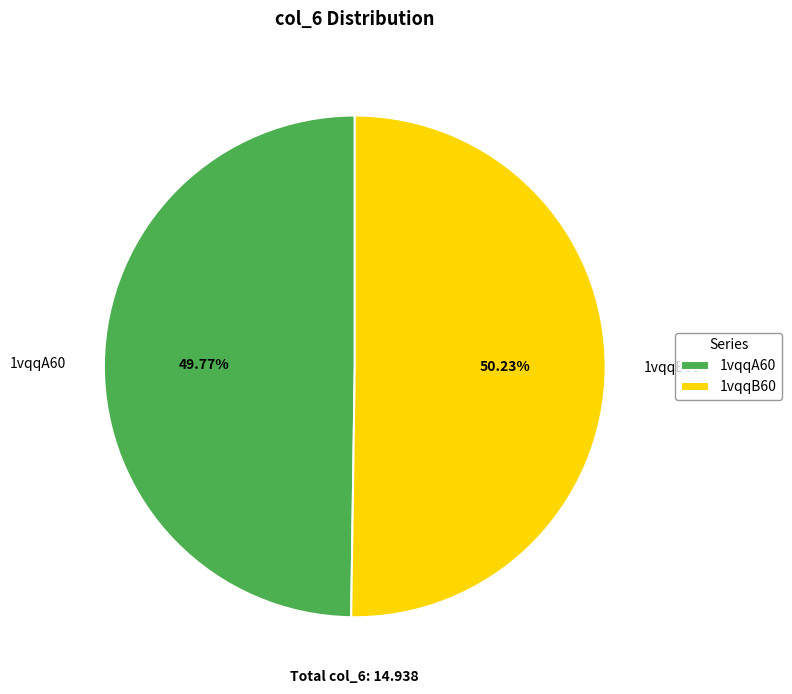

Do 1vqqB60 and 1vqqA60 together represent more than half of the pie?

Yes